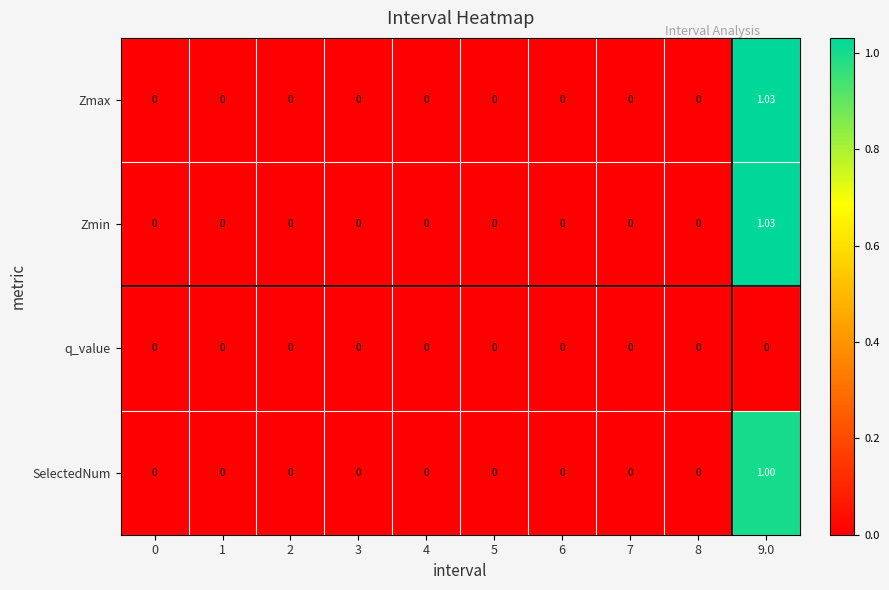

Reading left to right, what are all the values shown in this chart?

Zmax: 0=0.0	1=0.0	2=0.0	3=0.0	4=0.0	5=0.0	6=0.0	7=0.0	8=0.0	9.0=1.0
Zmin: 0=0.0	1=0.0	2=0.0	3=0.0	4=0.0	5=0.0	6=0.0	7=0.0	8=0.0	9.0=1.0
q_value: 0=0.0	1=0.0	2=0.0	3=0.0	4=0.0	5=0.0	6=0.0	7=0.0	8=0.0	9.0=0.0
SelectedNum: 0=0.0	1=0.0	2=0.0	3=0.0	4=0.0	5=0.0	6=0.0	7=0.0	8=0.0	9.0=1.0